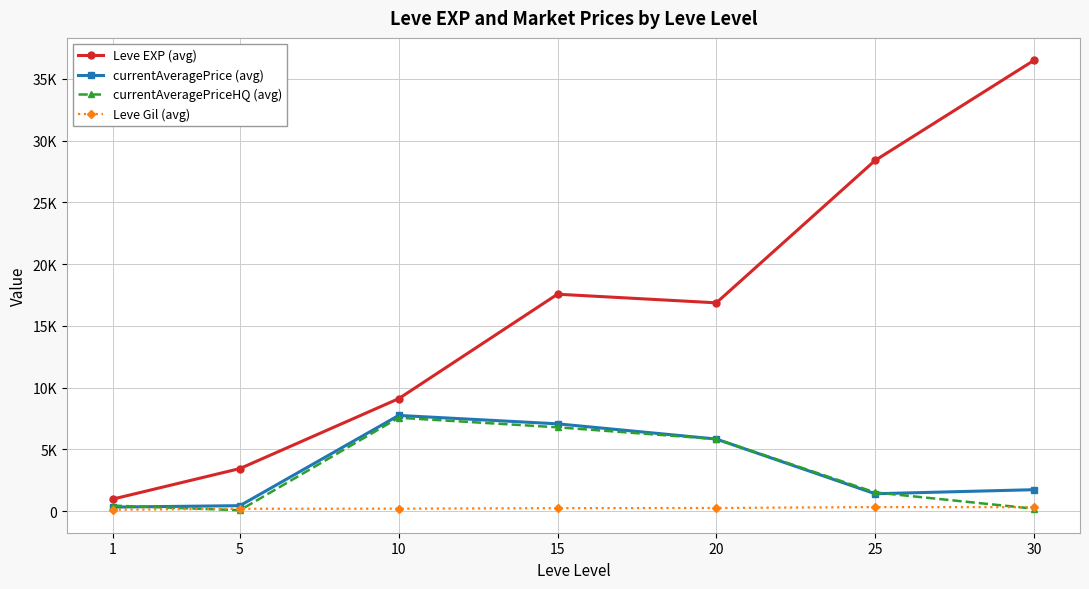

What is the sum of all Leve Gil (avg) values?

1657.6